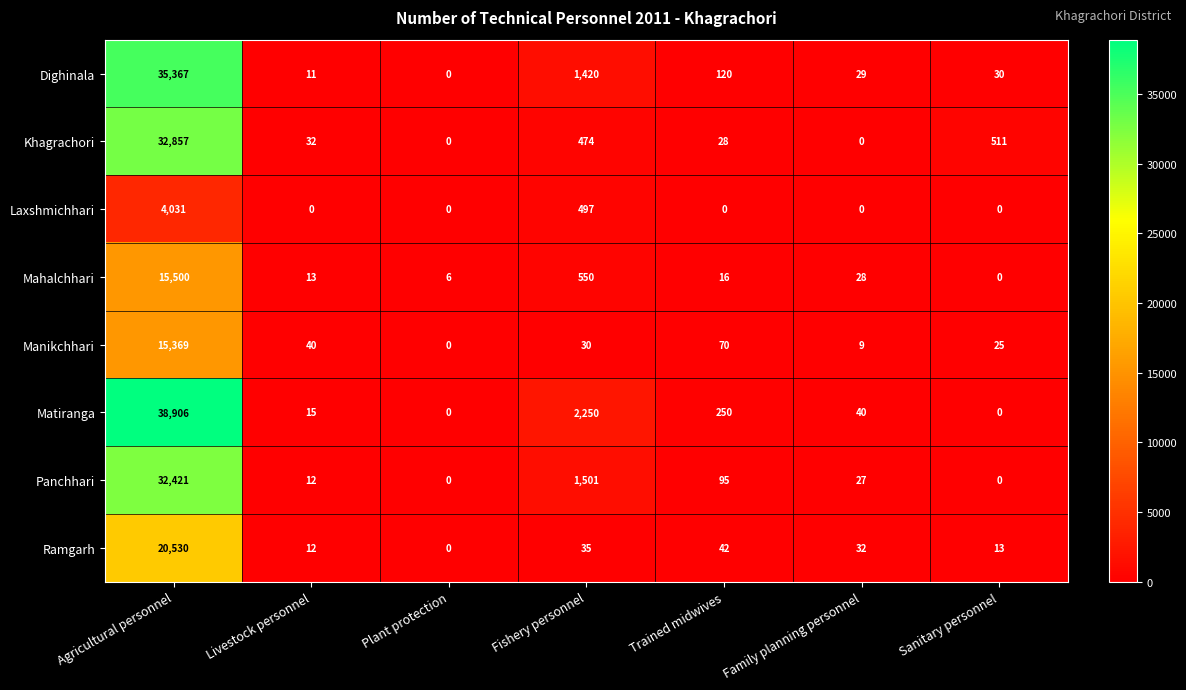

True or false: Khagrachori has a value of 632 at Fishery personnel.

False